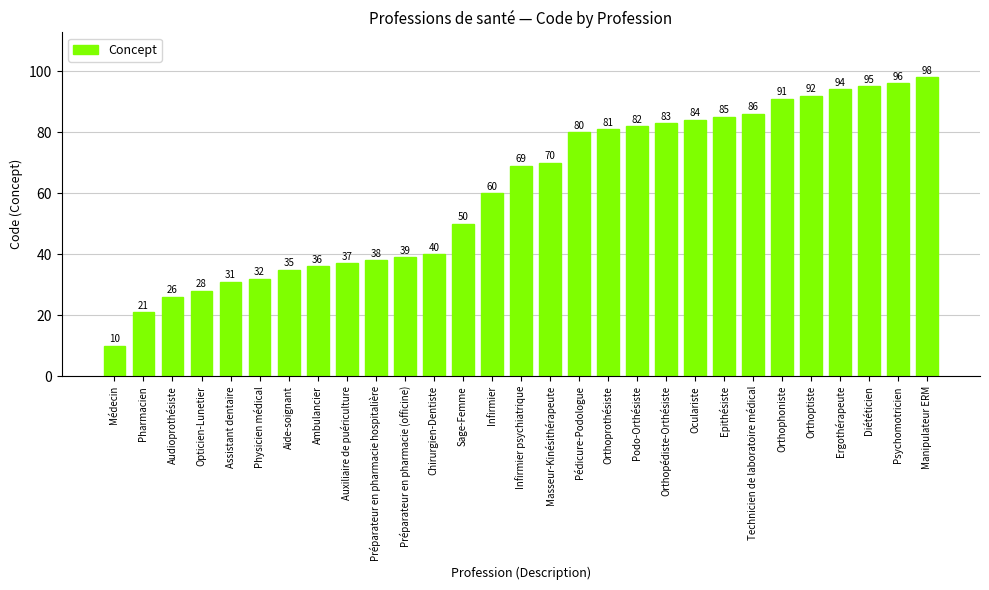

Rank the categories by value from lowest to highest.

Médecin, Pharmacien, Audioprothésiste, Opticien-Lunetier, Assistant dentaire, Physicien médical, Aide-soignant, Ambulancier, Auxiliaire de puériculture, Préparateur en pharmacie hospitalière, Préparateur en pharmacie (officine), Chirurgien-Dentiste, Sage-Femme, Infirmier, Infirmier psychiatrique, Masseur-Kinésithérapeute, Pédicure-Podologue, Orthoprothésiste, Podo-Orthésiste, Orthopédiste-Orthésiste, Oculariste, Epithésiste, Technicien de laboratoire médical, Orthophoniste, Orthoptiste, Ergothérapeute, Diététicien, Psychomotricien, Manipulateur ERM